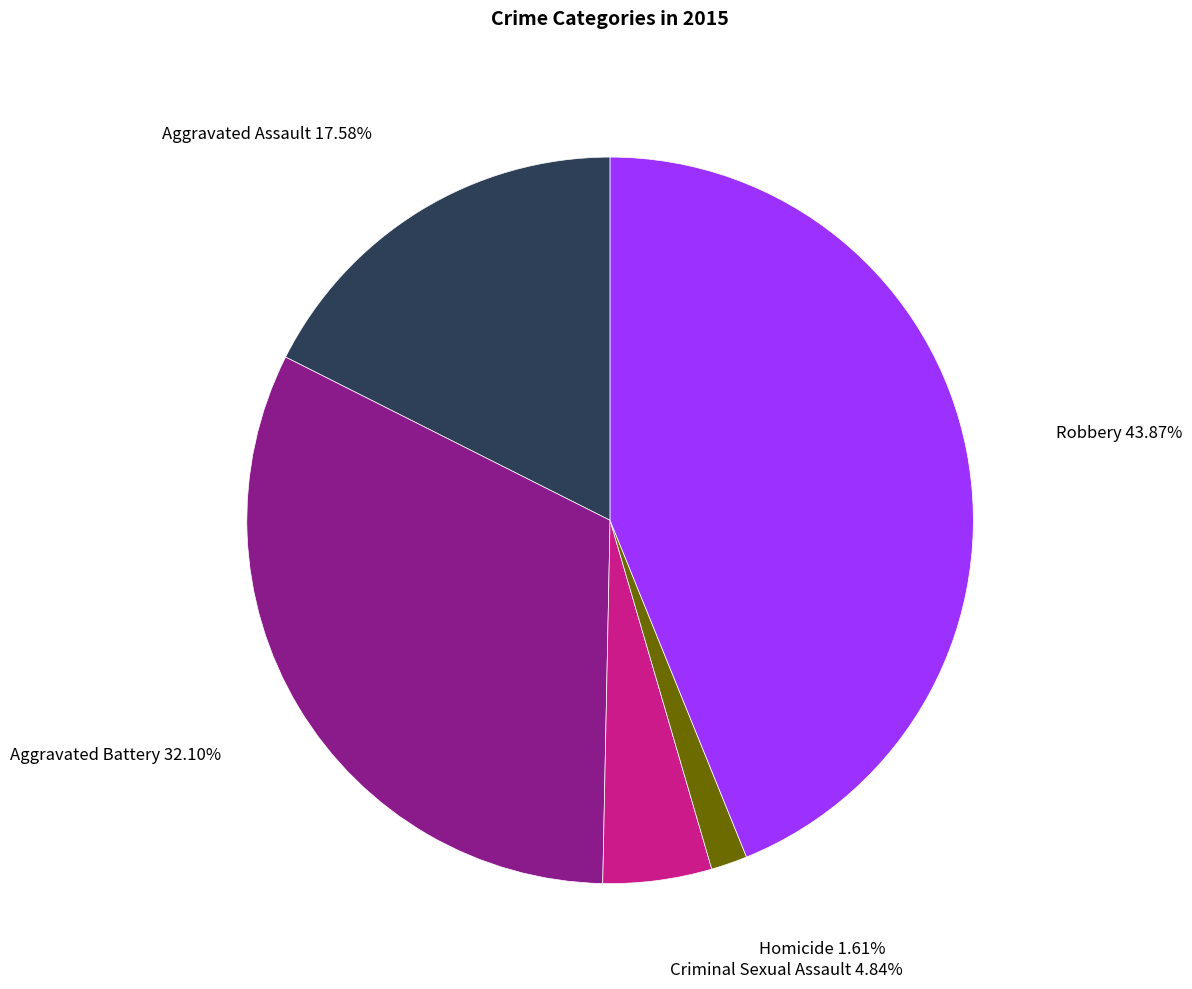

Which has a higher value, Criminal Sexual Assault or Robbery?

Robbery